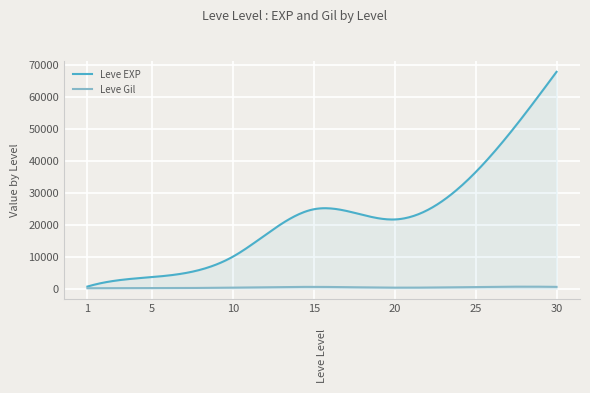

Reading left to right, what are all the values shown in this chart?

Leve EXP: 630	3600	9990	24790	21600	36390	67730
Leve Gil: 113	139	293	529	292	485	532